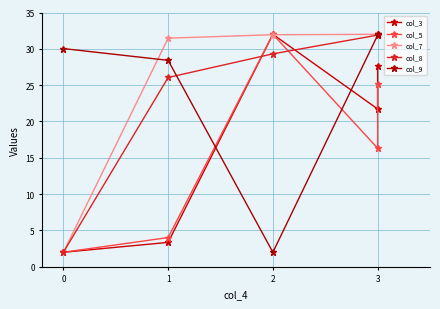

What is the sum of all col_5 values?

79.5